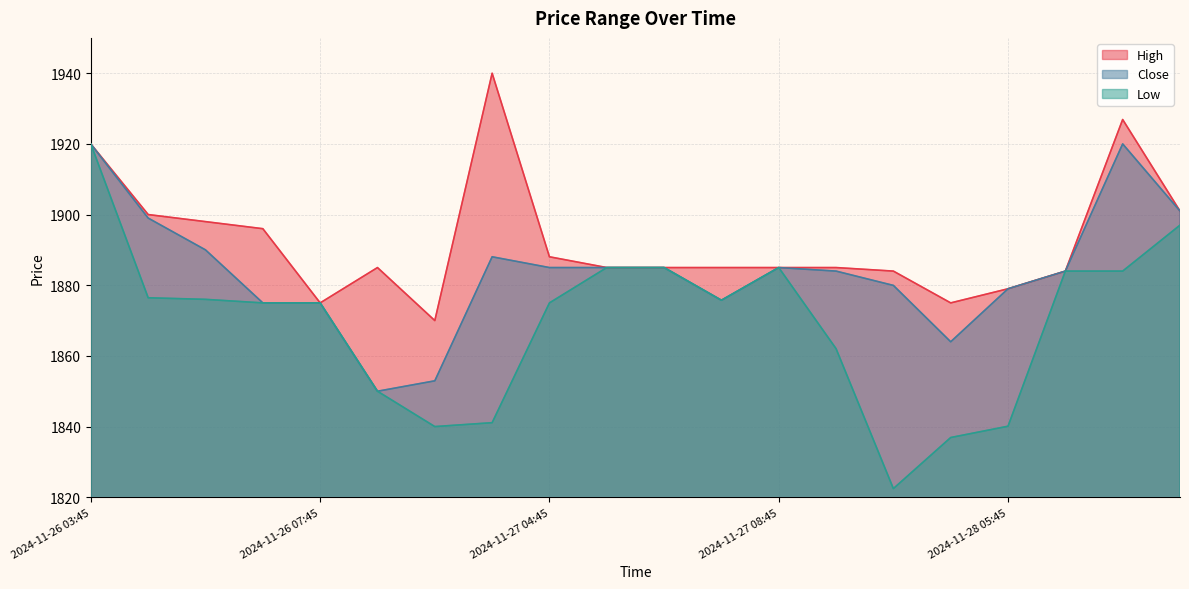

Rank the categories by Low value from lowest to highest.

2024-11-28 03:45, 2024-11-28 04:45, 2024-11-26 09:45, 2024-11-28 05:45, 2024-11-27 03:45, 2024-11-26 08:45, 2024-11-27 09:45, 2024-11-26 06:45, 2024-11-26 07:45, 2024-11-27 04:45, 2024-11-27 07:45, 2024-11-26 05:45, 2024-11-26 04:45, 2024-11-28 06:45, 2024-11-28 07:45, 2024-11-27 05:45, 2024-11-27 06:45, 2024-11-27 08:45, 2024-11-28 08:45, 2024-11-26 03:45